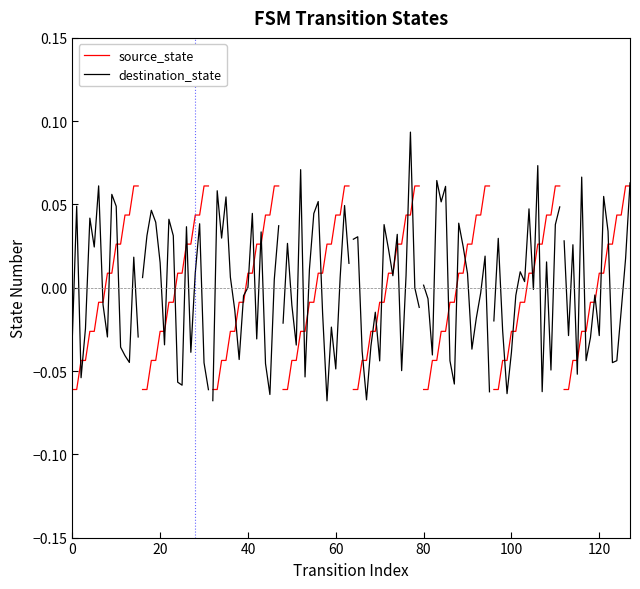

Between 12 and 13, which series saw the biggest shift?

destination_state